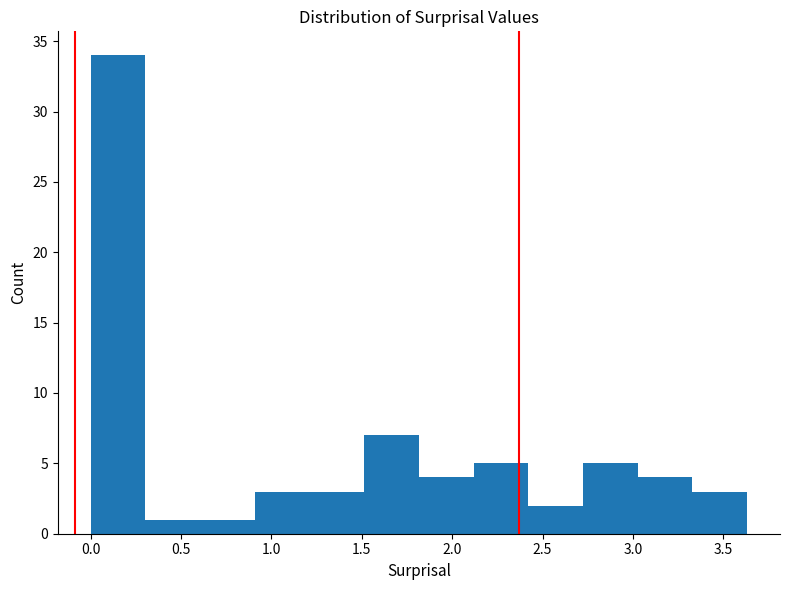

Reading left to right, list every bar in this chart as the range it spans on the x-axis followed by its height. Neither the bar edges nor the heights are printed on the chart, so give them approximately, as read against the axes.

0.00 to 0.30: 34
0.30 to 0.60: 1
0.60 to 0.90: 1
0.90 to 1.20: 3
1.20 to 1.50: 3
1.50 to 1.80: 7
1.80 to 2.10: 4
2.10 to 2.40: 5
2.40 to 2.70: 2
2.70 to 3.05: 5
3.05 to 3.35: 4
3.35 to 3.65: 3